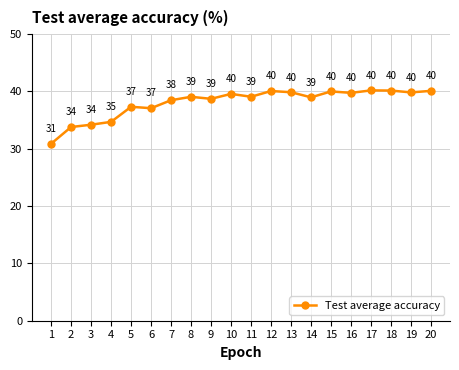

What is the ratio of the value at 19 to the value at 12?

1.0